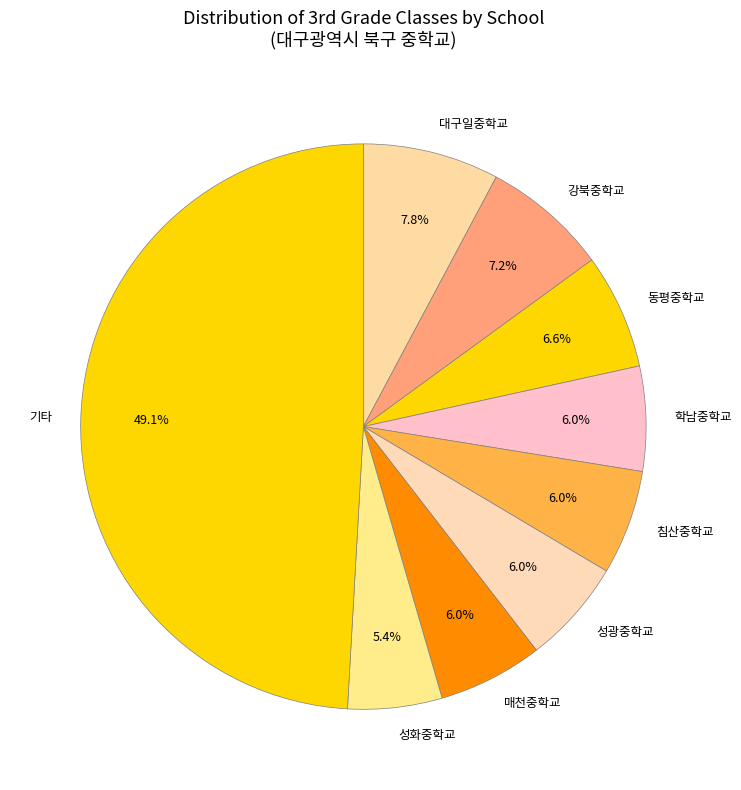

Which slice is the largest?

기타